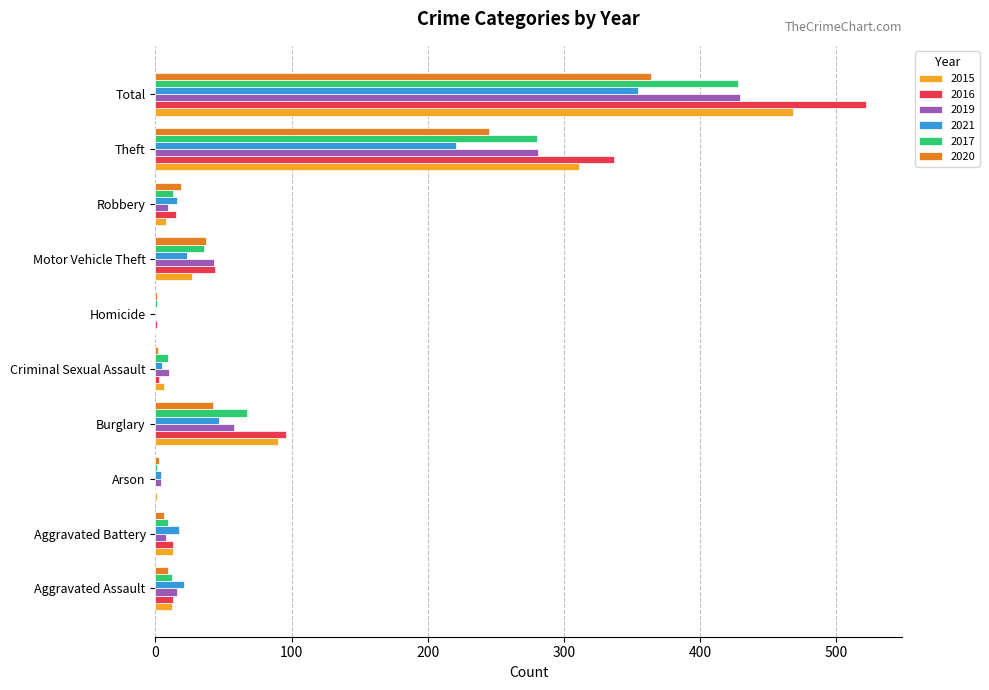

What are all the series names shown in the legend?

2015, 2016, 2019, 2021, 2017, 2020